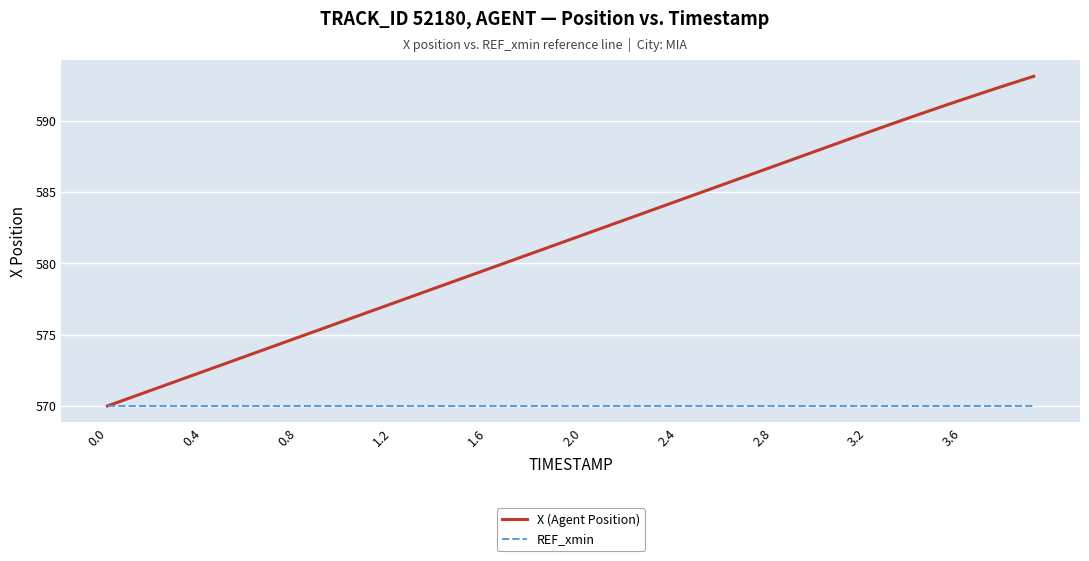

List the series in order of their overall mean, lowest first.

REF_xmin, X (Agent Position)